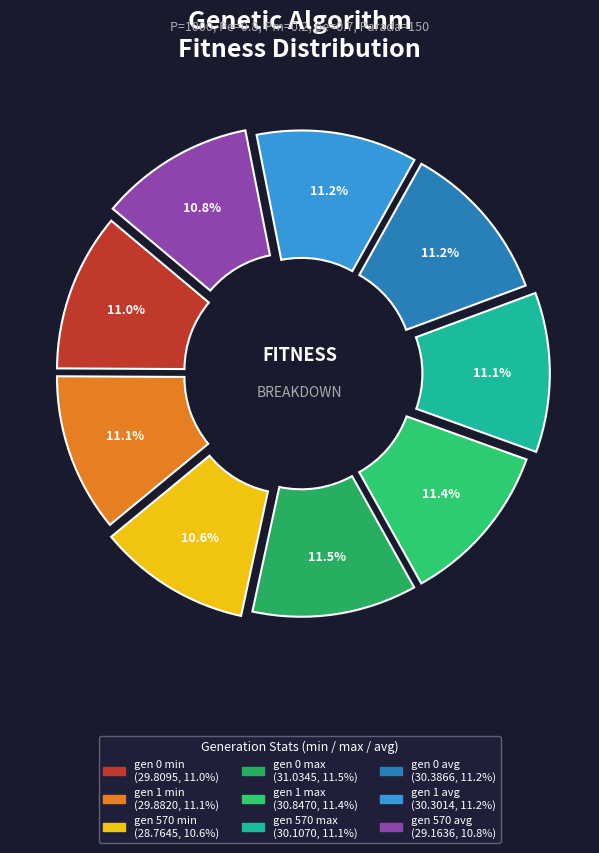

Combined, do gen 1 min and gen 570 min account for over 50%?

No